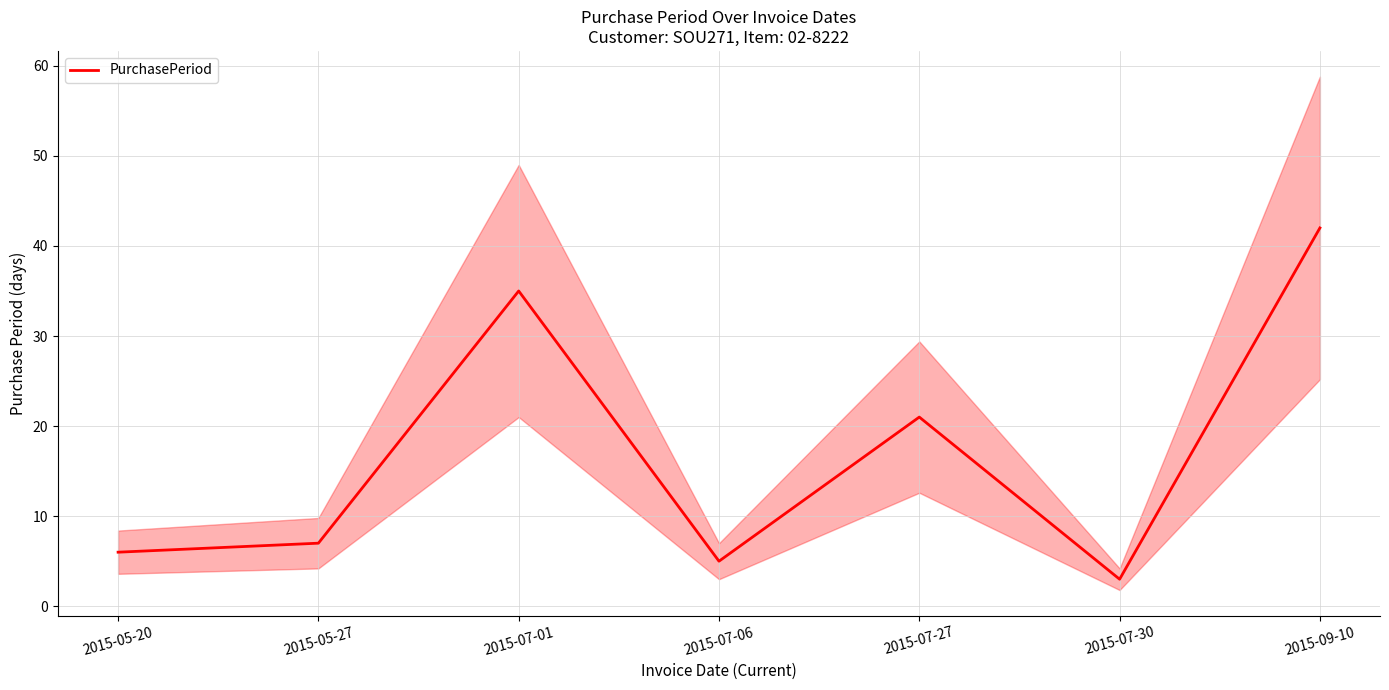

What is the change in value from 2015-07-06 to 2015-07-27?

+16